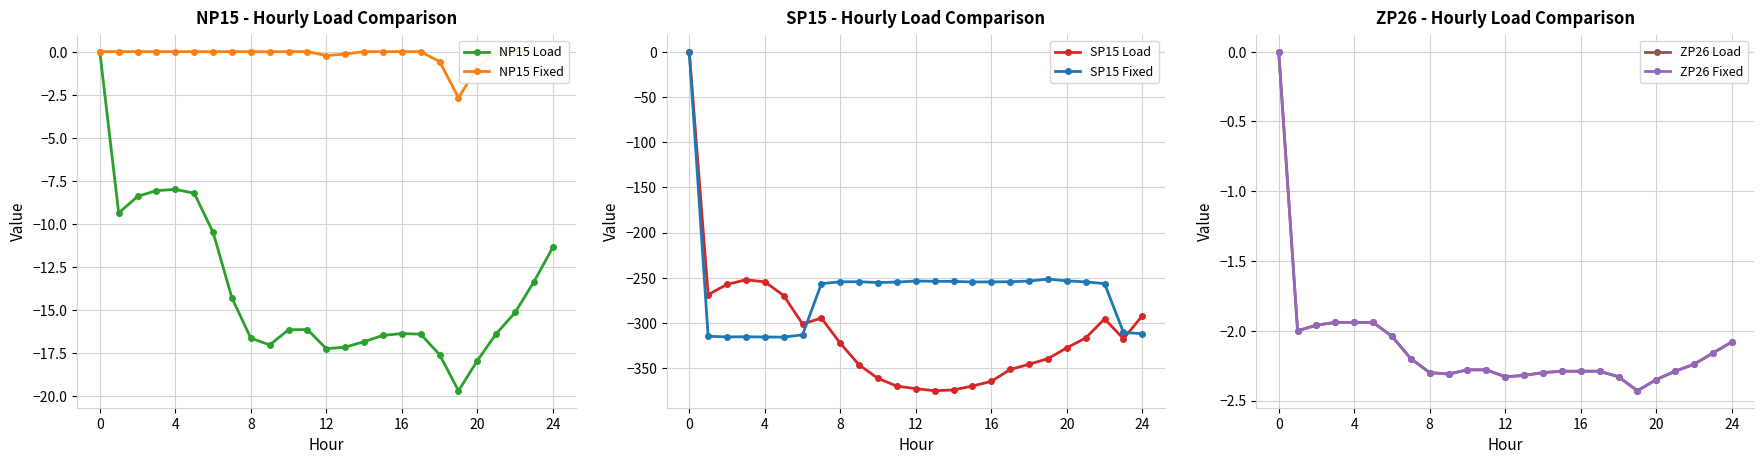

How many categories are shown in the chart?

25